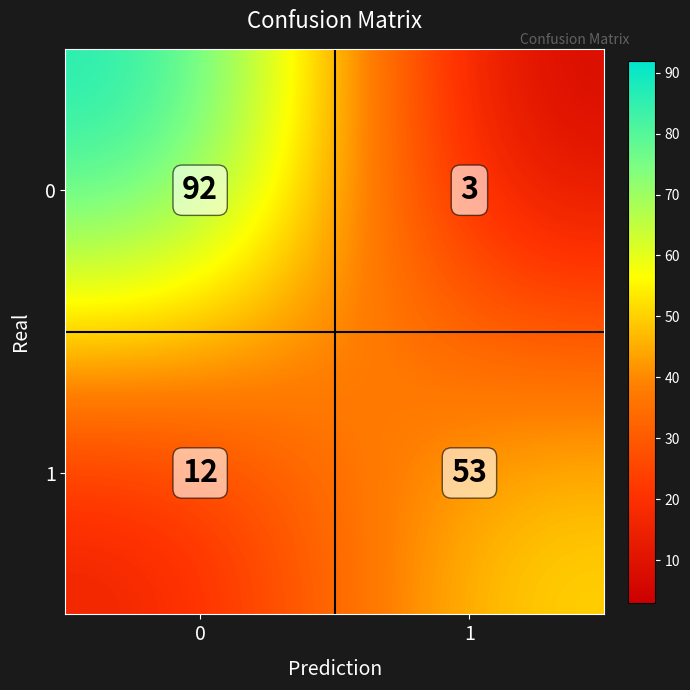

Read the 0 value at 0.

92